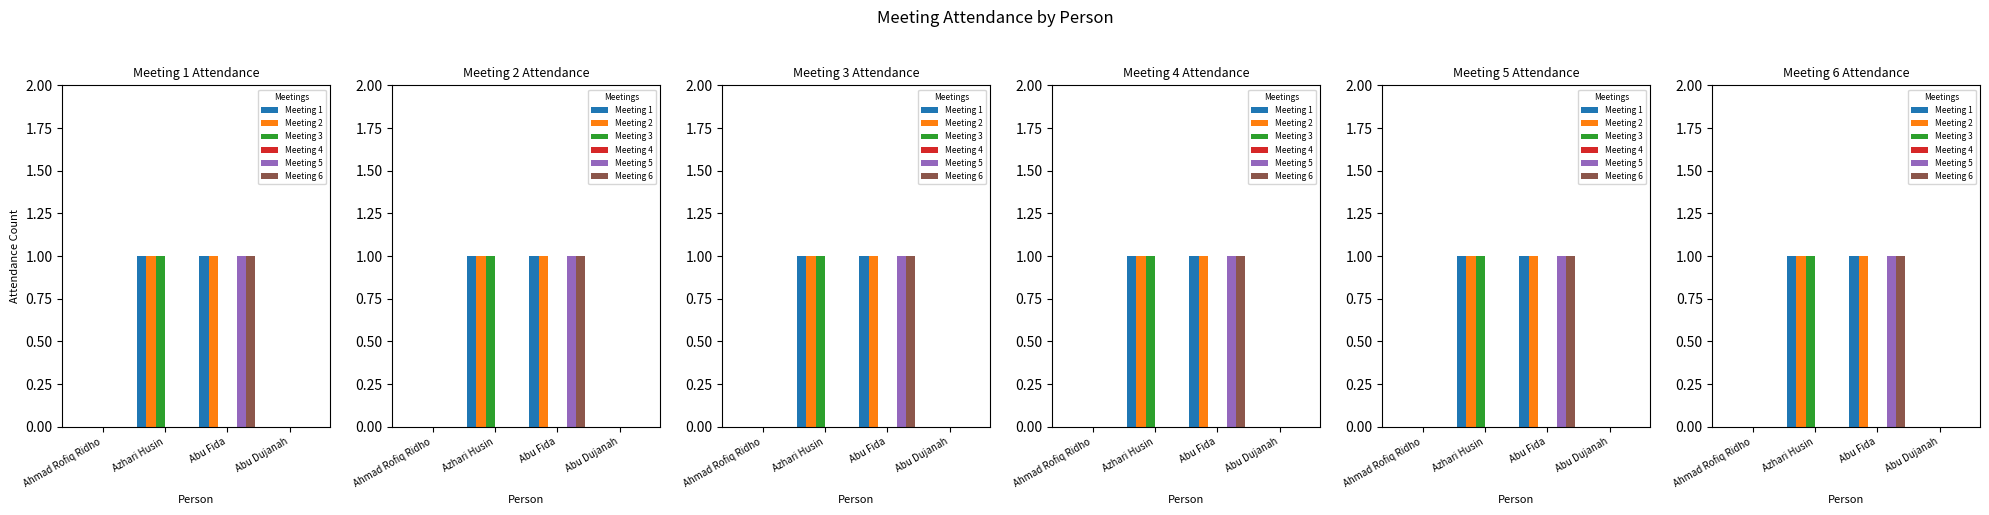

Count the Meeting 2 values in the range 0 to 1.

4